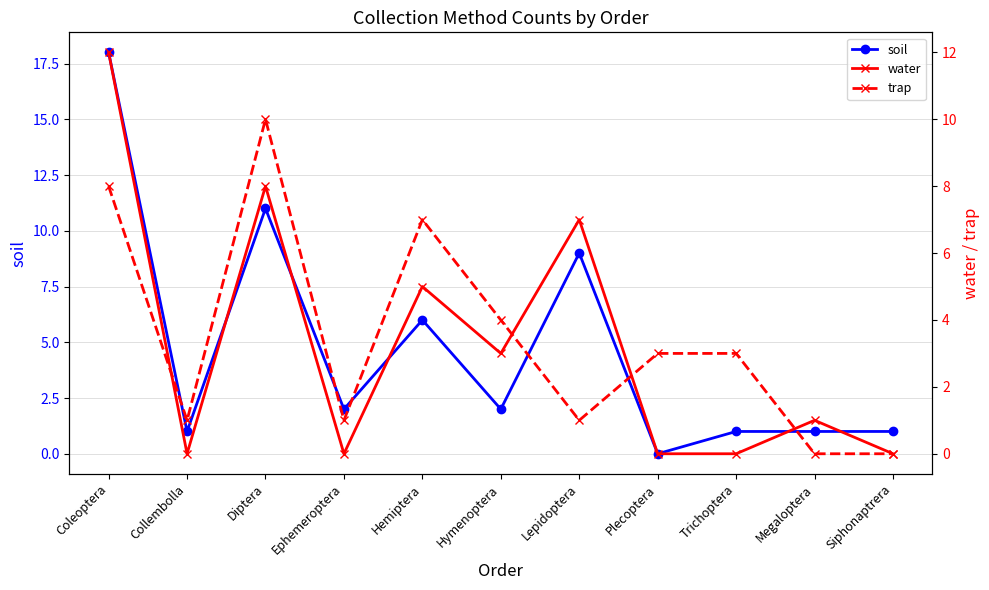

Which series has the largest total across all categories?

soil